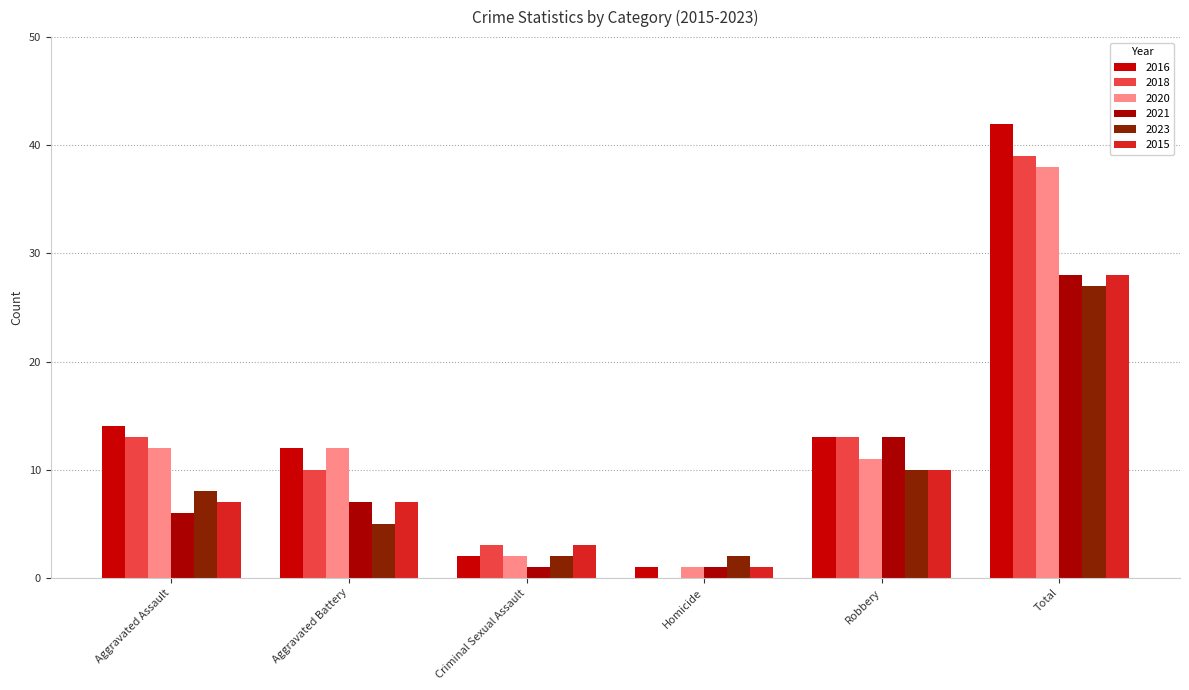

The 2018 series shows 10 at Aggravated Battery. True or false?

True